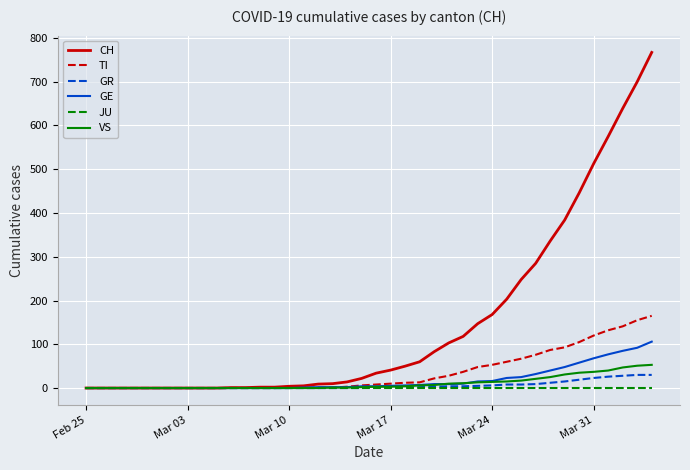

Which series has the widest spread of values?

CH